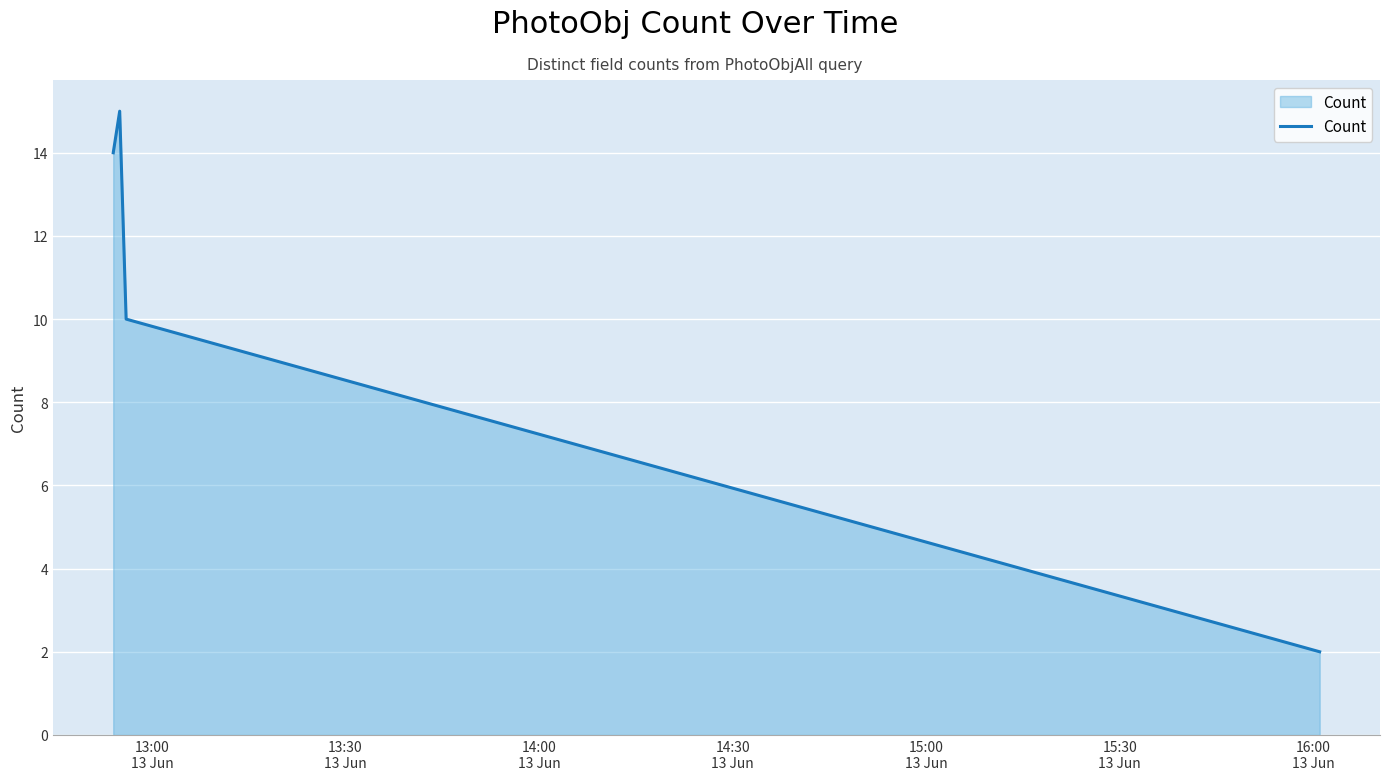

What is the smallest value displayed?

2